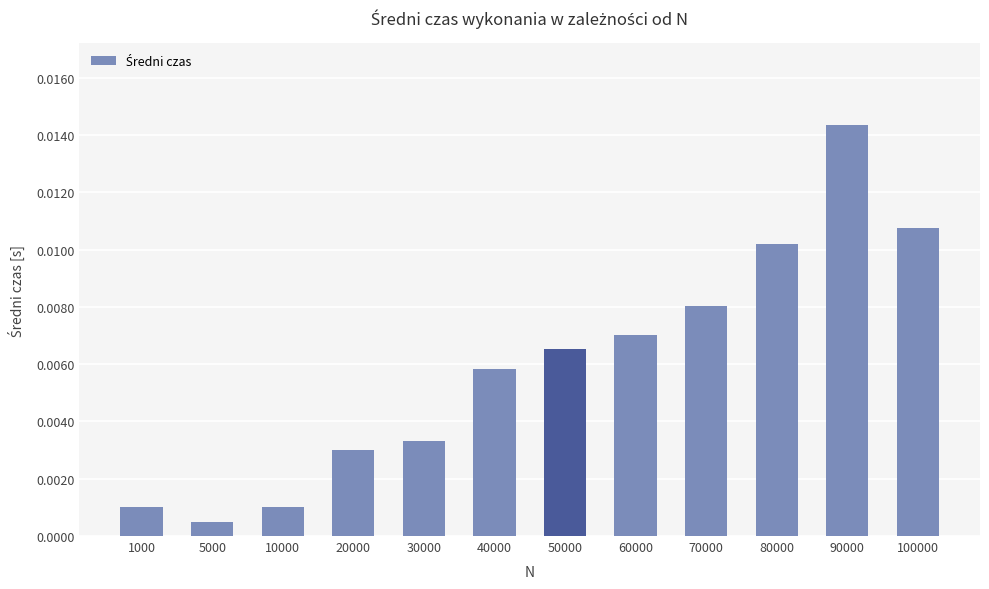

Which category has the highest value across all series?

90000